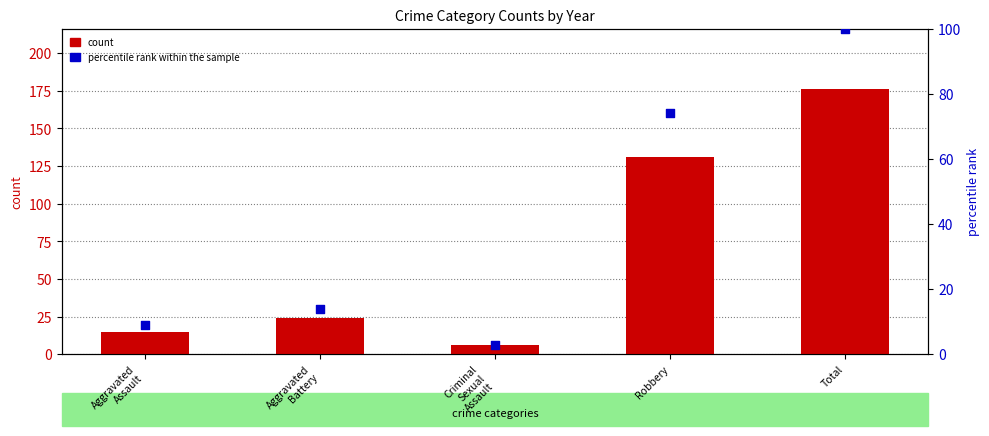

Which series reaches the minimum Y coordinate?

percentile rank within the sample